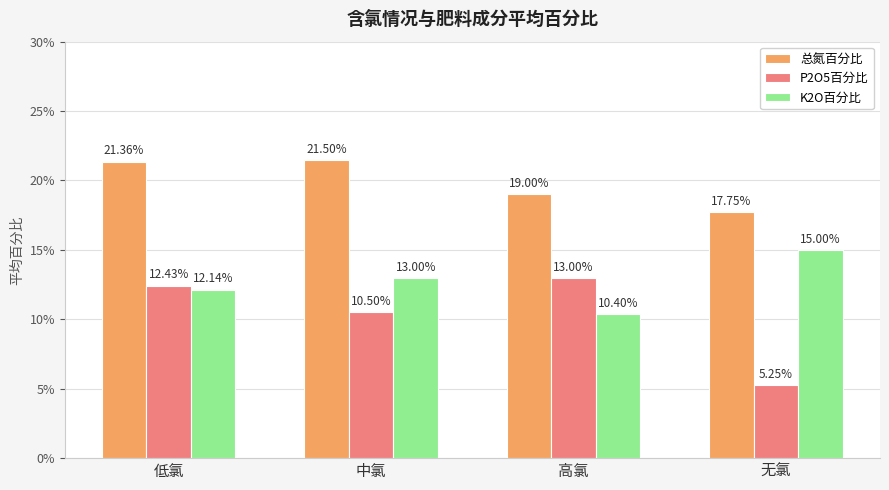

Reading right to left, list all the values displayed in this chart.

总氮百分比: 0.2	0.2	0.2	0.2
P2O5百分比: 0.1	0.1	0.1	0.1
K2O百分比: 0.1	0.1	0.1	0.1